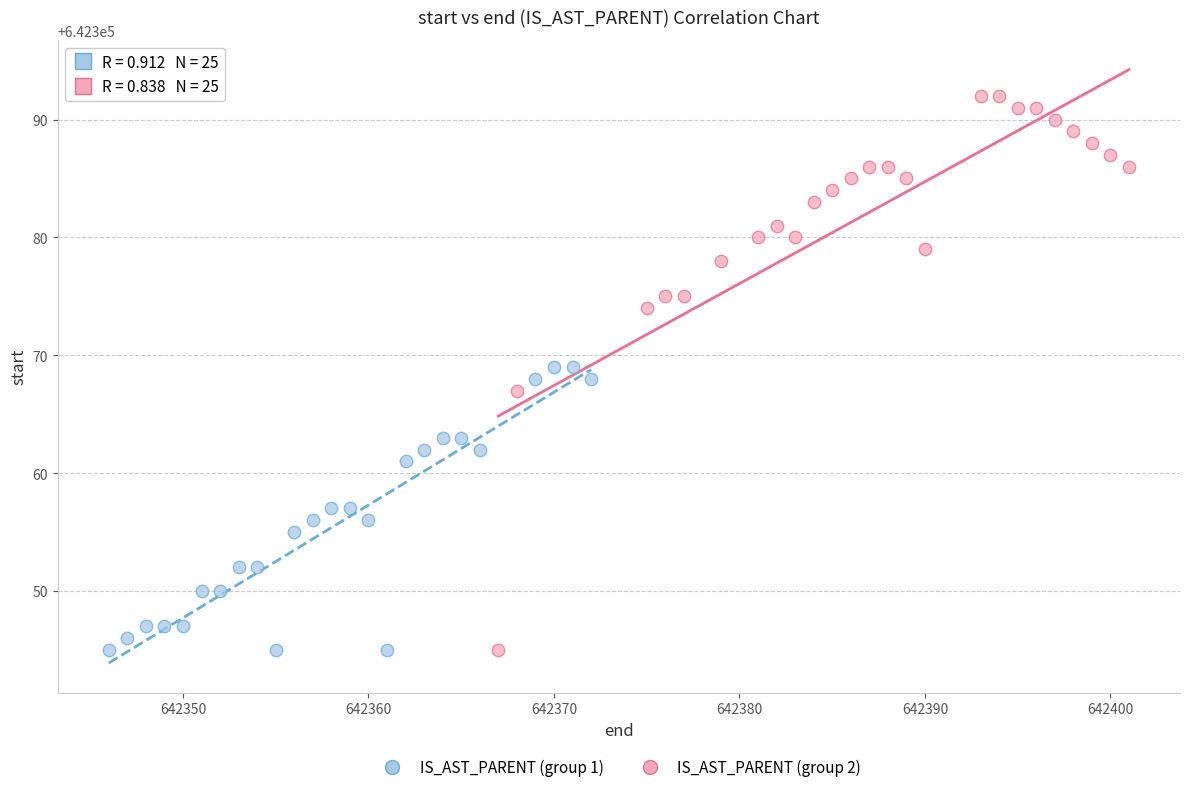

Which series reaches the maximum Y coordinate?

IS_AST_PARENT (group 2)